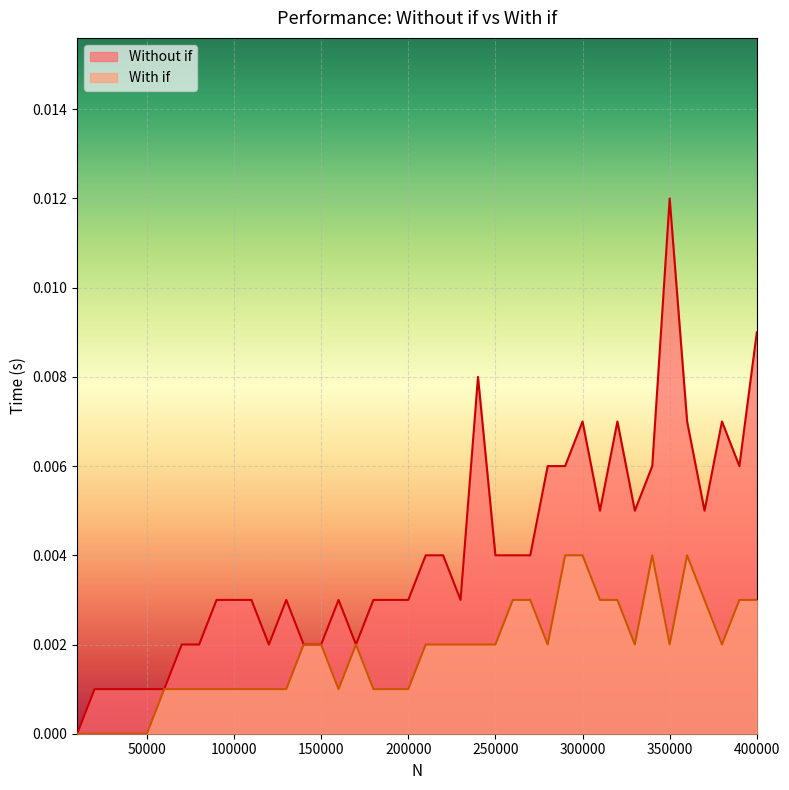

Is the value of With if at 320000 greater than the value of Without if at 380000?

No